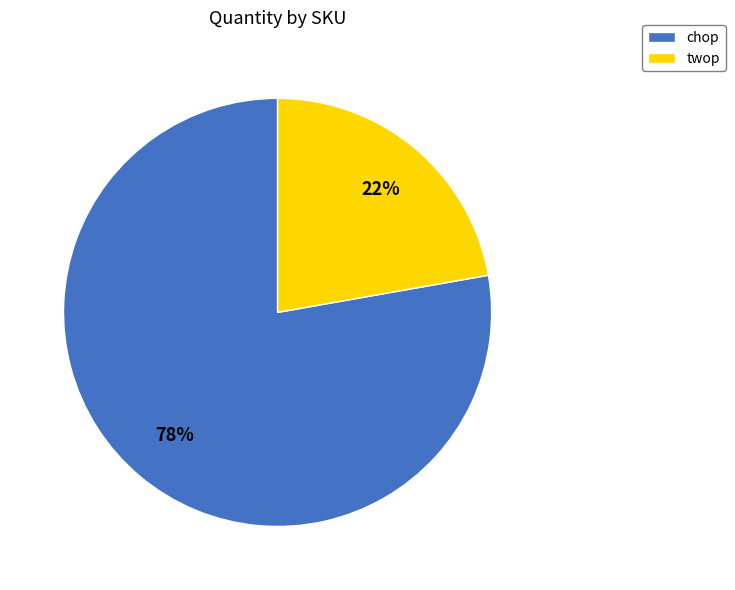

Between twop and chop, which is larger?

chop